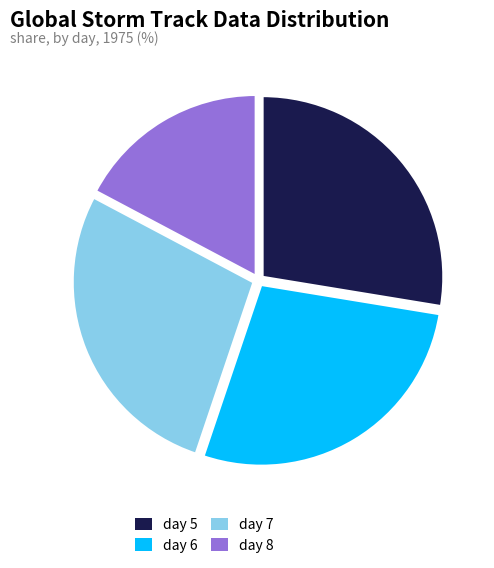

How many segments does this pie chart have?

4